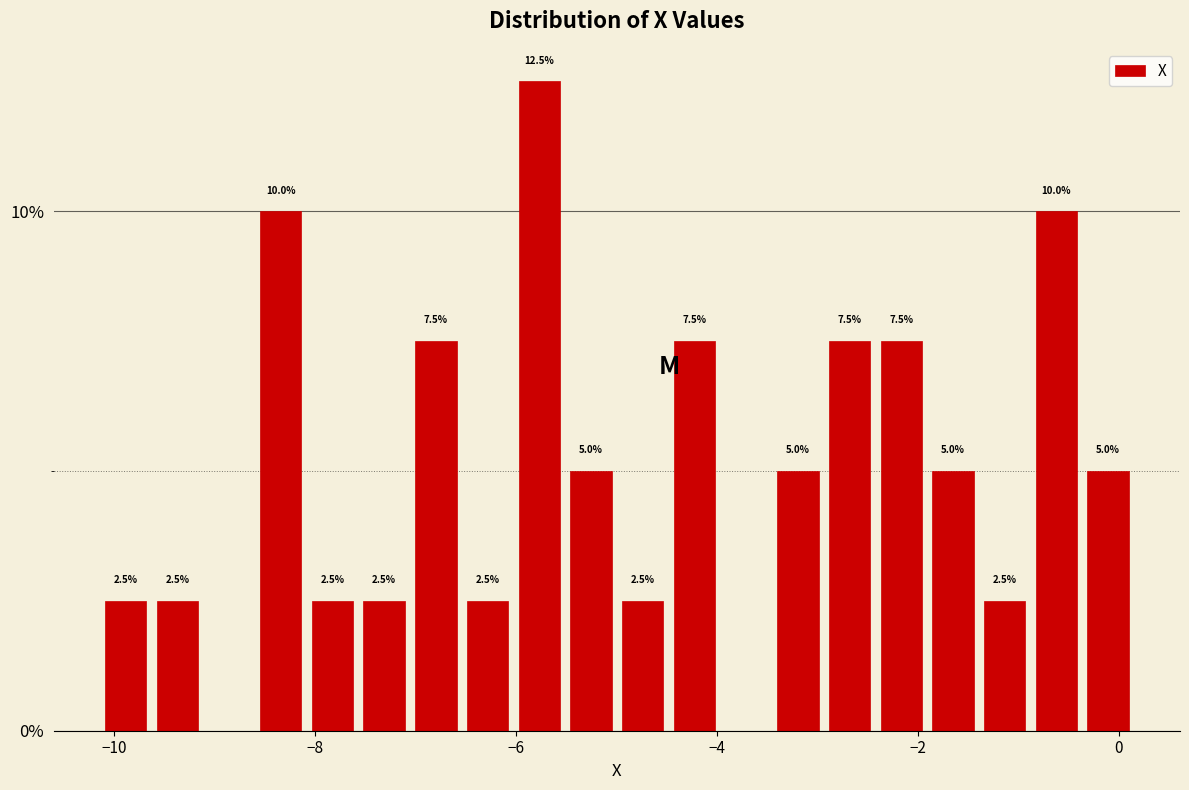

Around what value on the x-axis is the tallest bar? Give the approximate position of its centre, as read against the axis.

-5.8